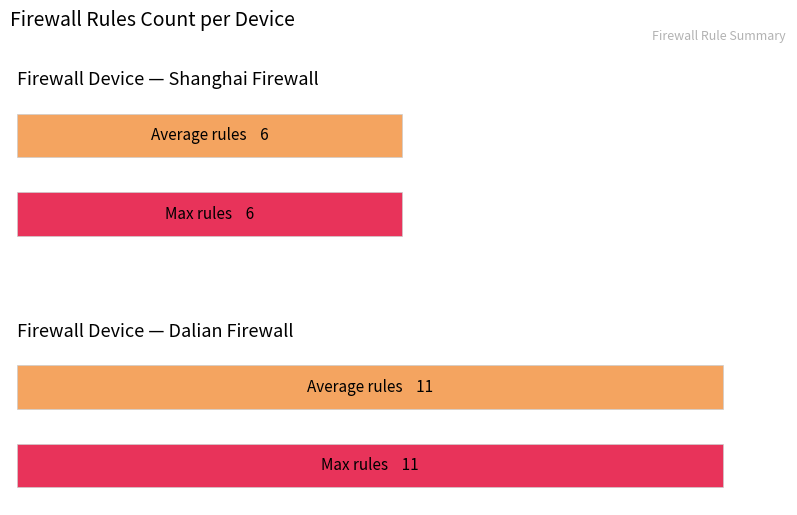

How many categories are shown in the chart?

2